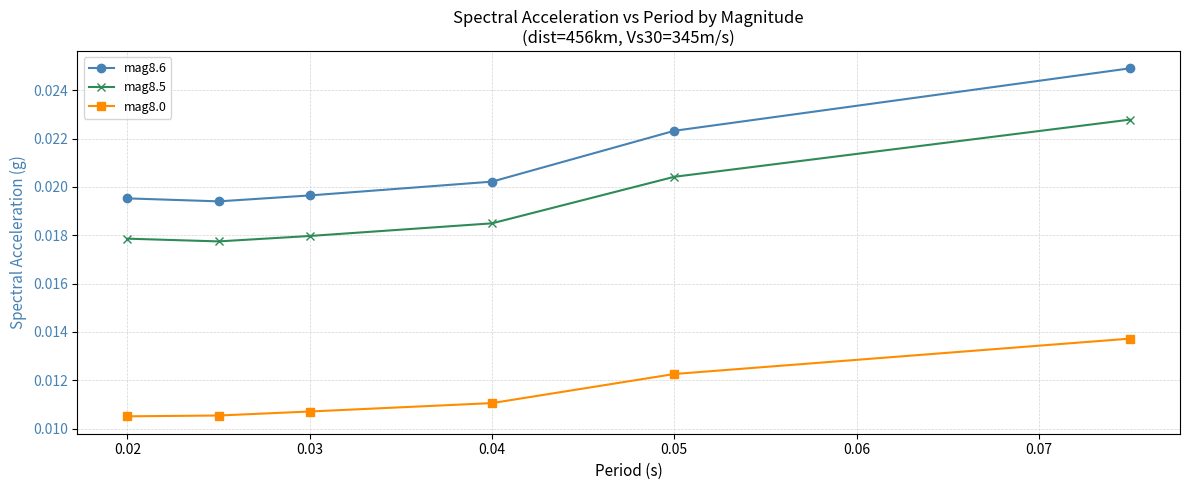

List the series in order of their peak value, lowest first.

mag8.0, mag8.5, mag8.6